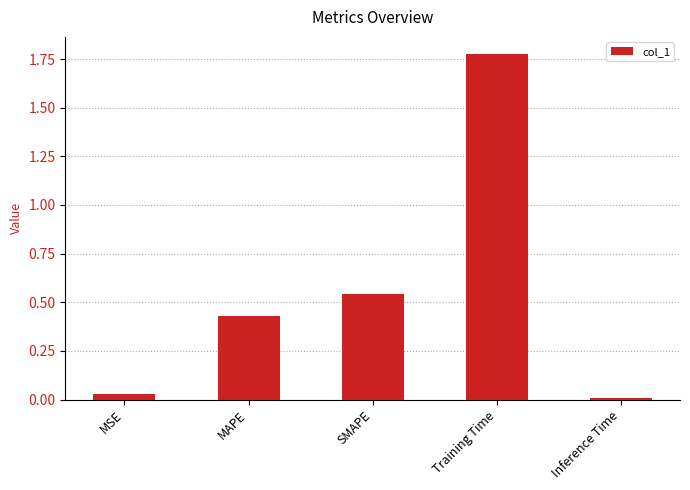

Rank the categories by value from highest to lowest.

Training Time, SMAPE, MAPE, MSE, Inference Time